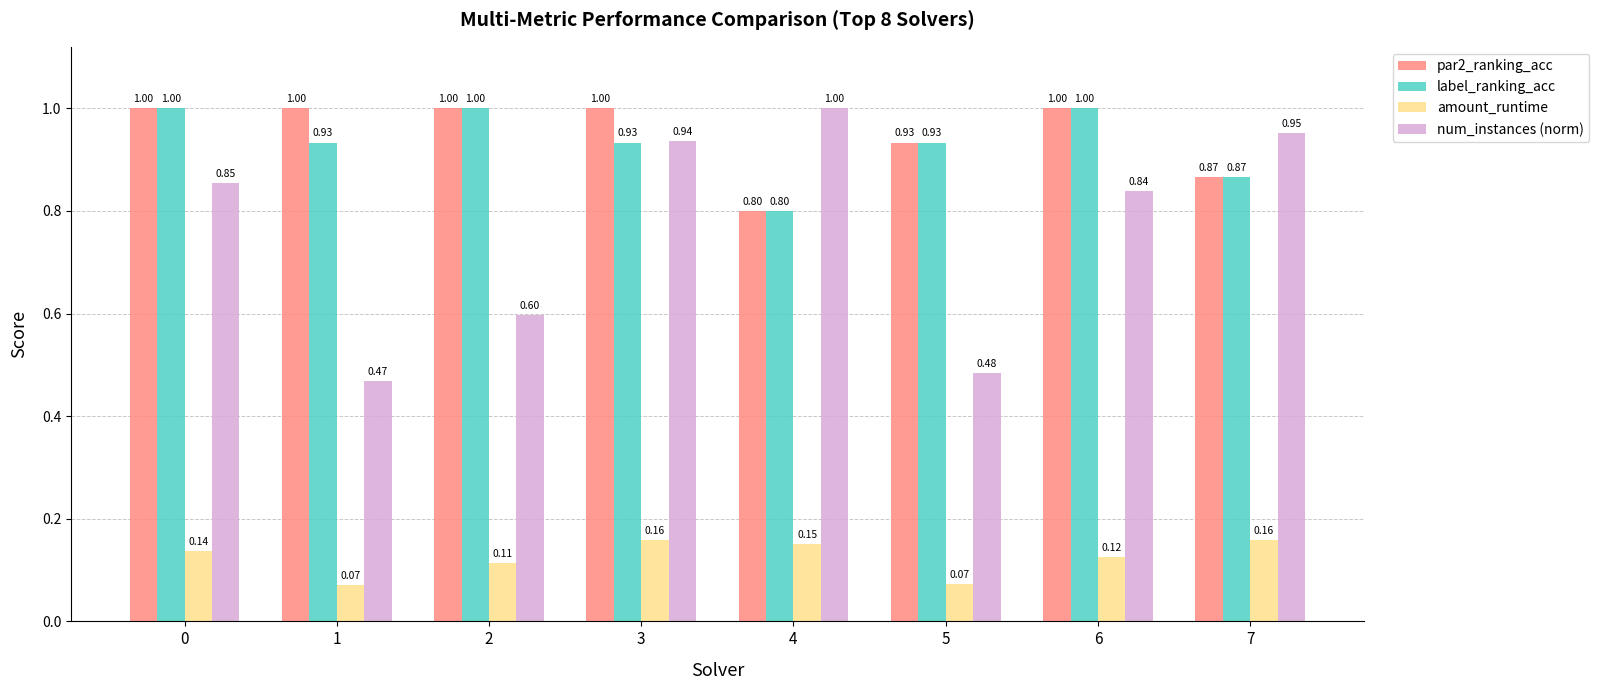

What is the total value across all series at 5?

2.4